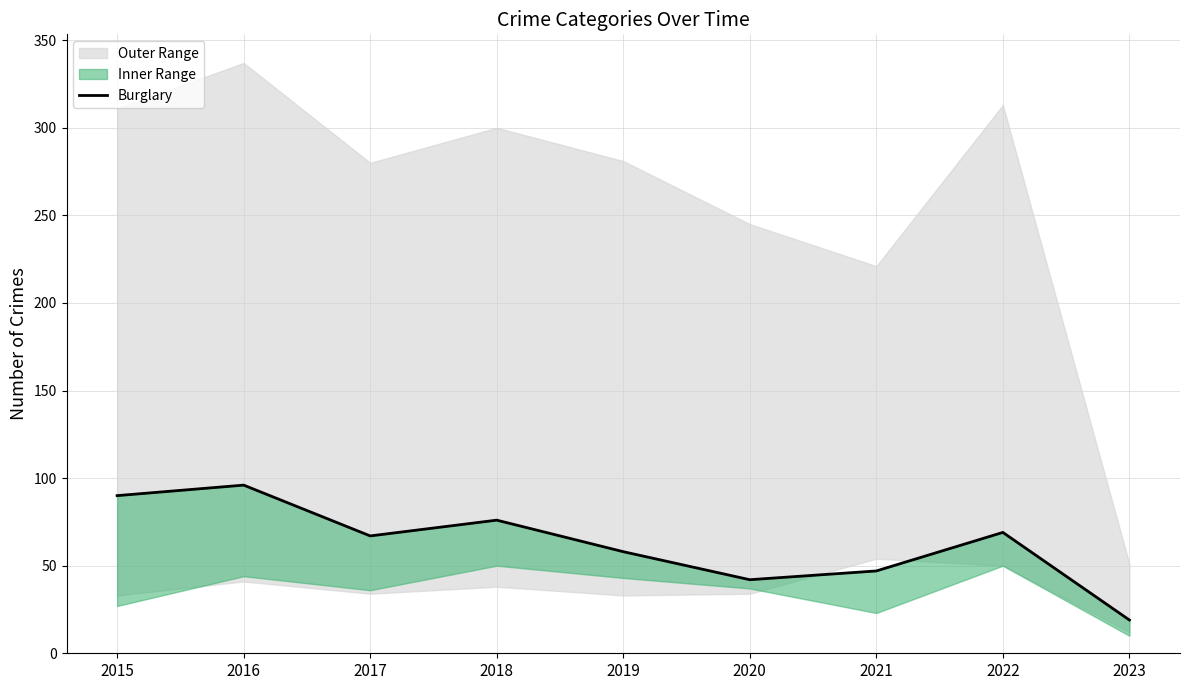

How many points are lower than both their immediate neighbors (excluding endpoints)?

2